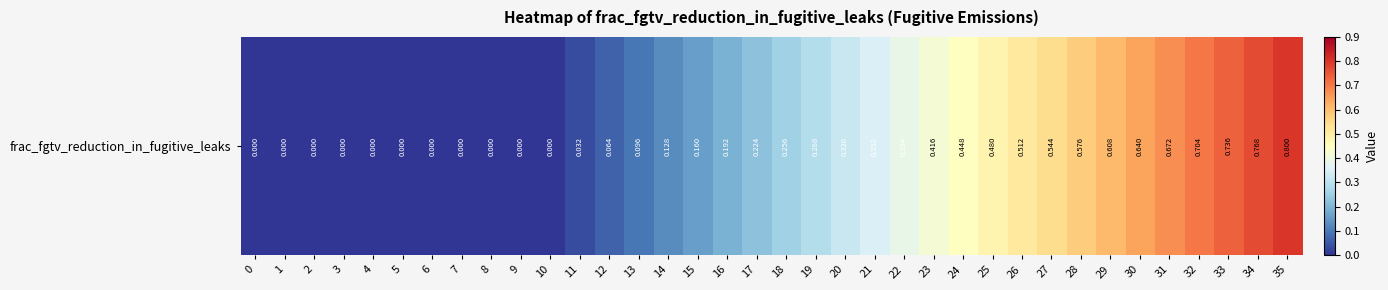

What is the change in value from 9 to 29?

+0.6